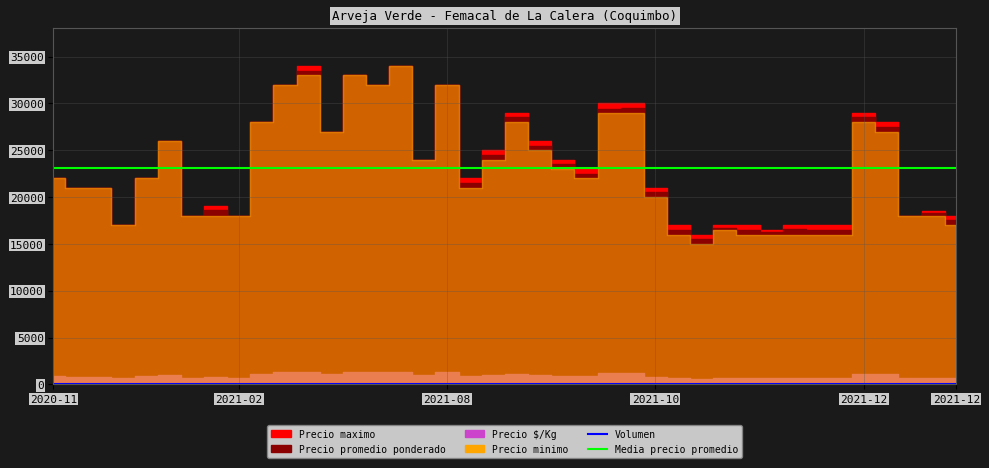

Reading left to right, transcribe all the data shown in this chart.

Precio promedio ponderado: 22000	21000	21000	17000	22000	26000	18000	18625	18000	28000	32000	33500	27000	33000	32000	34000	24000	32000	21521	24538	28521	25479	23521	22476	29455	29507	20521	16515	15500	16740	16521	16250	16538	16479	16521	28521	27487	18000	18267	17521
Precio maximo: 22000	21000	21000	17000	22000	26000	18000	19000	18000	28000	32000	34000	27000	33000	32000	34000	24000	32000	22000	25000	29000	26000	24000	23000	30000	30000	21000	17000	16000	17000	17000	16500	17000	17000	17000	29000	28000	18000	18500	18000
Precio minimo: 22000	21000	21000	17000	22000	26000	18000	18000	18000	28000	32000	33000	27000	33000	32000	34000	24000	32000	21000	24000	28000	25000	23000	22000	29000	29000	20000	16000	15000	16500	16000	16000	16000	16000	16000	28000	27000	18000	18000	17000
Precio $/Kg: 880	840	840	680	880	1040	720	745	720	1120	1280	1340	1080	1320	1280	1360	960	1280	861	982	1141	1019	941	899	1178	1180	821	661	620	670	661	650	662	659	661	1141	1099	720	731	701
Volumen: 35	35	35	35	45	38	38	40	38	40	45	50	38	38	35	35	35	45	73	65	73	73	73	63	55	71	73	68	80	73	73	70	65	73	73	73	78	35	75	73